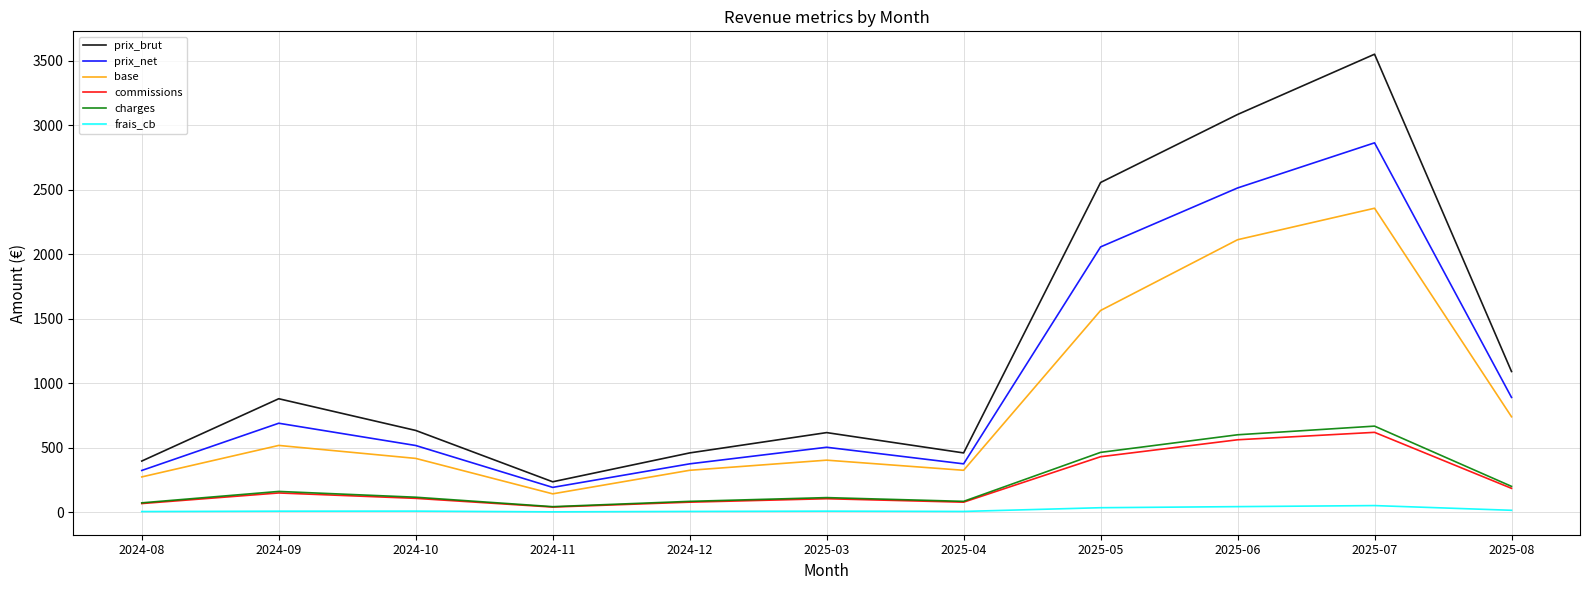

Which series changed the most between 2024-11 and 2025-05?

prix_brut